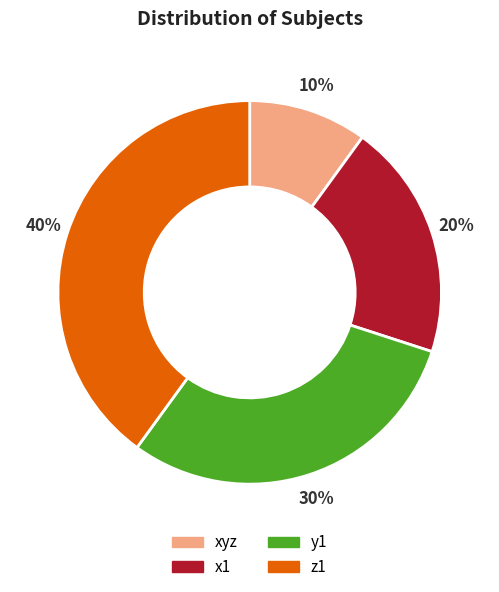

Rank the categories by value from highest to lowest.

z1, y1, x1, xyz